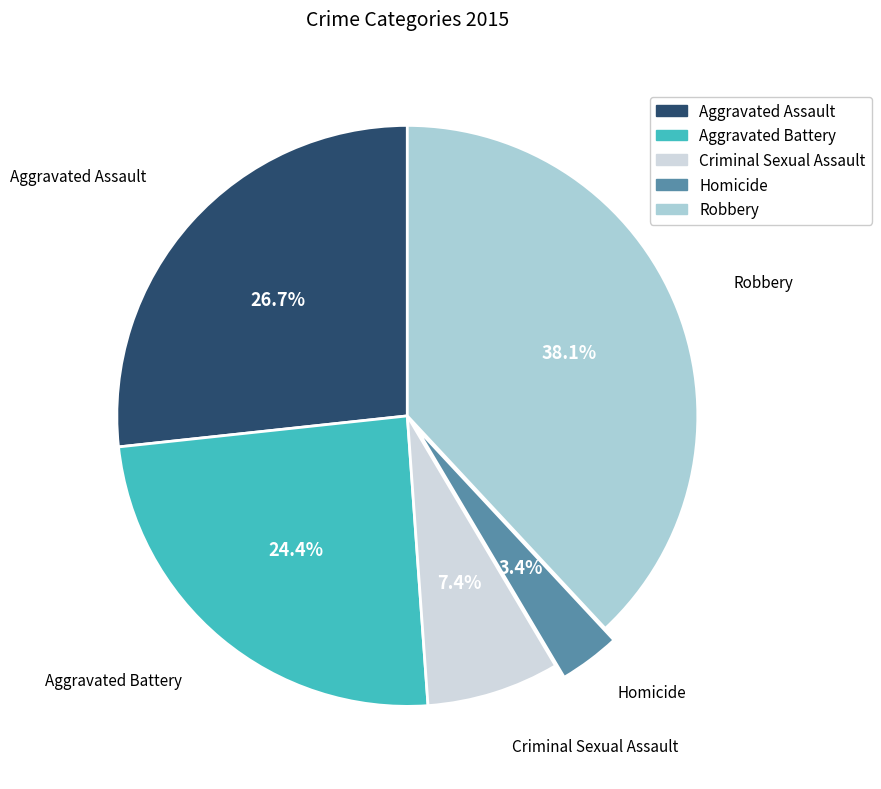

What is the total percentage of Aggravated Assault and Aggravated Battery?

51.1%